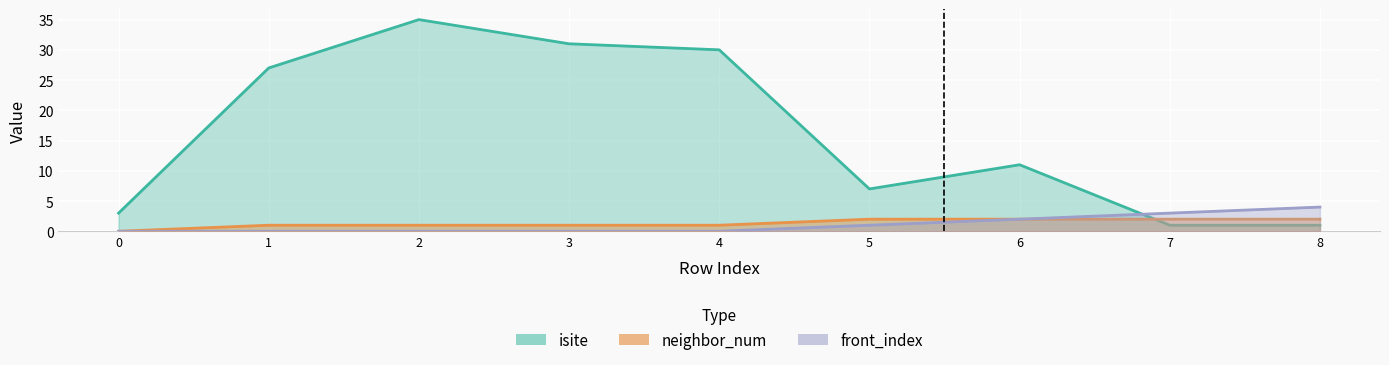

How many values in front_index are above zero?

4